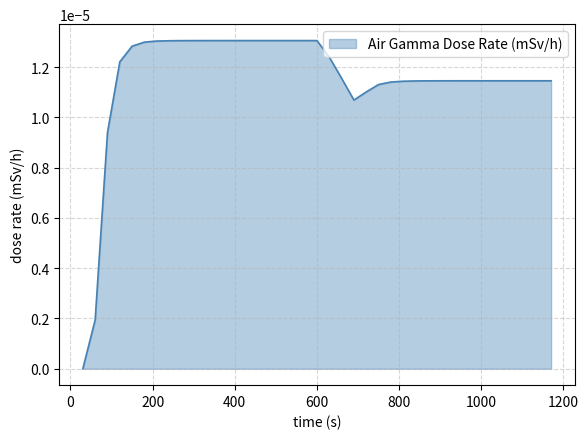

Does the chart display data point markers on the line(s)?

No